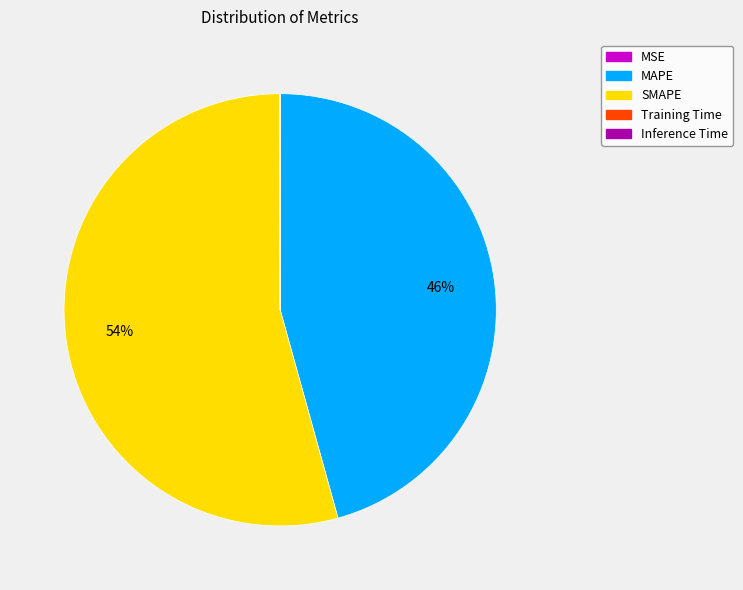

Is there a majority slice in this chart?

Yes